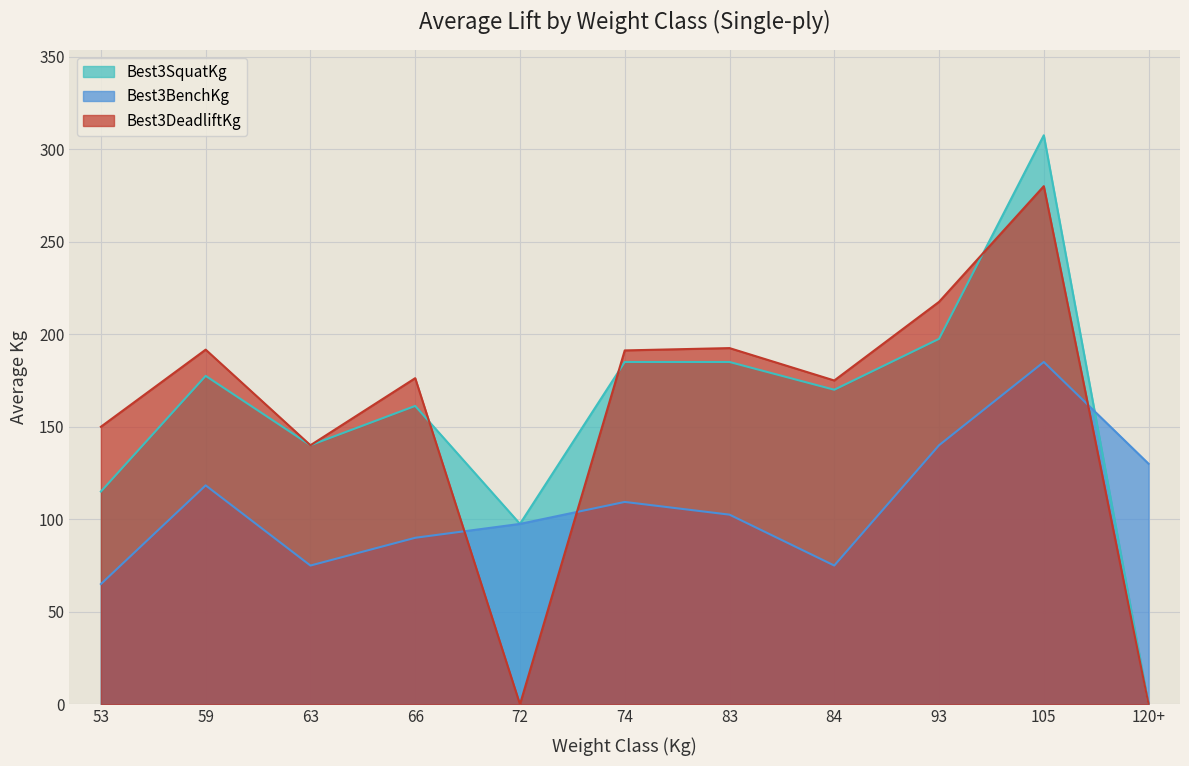

What is the sum of all Best3BenchKg values?

1187.7